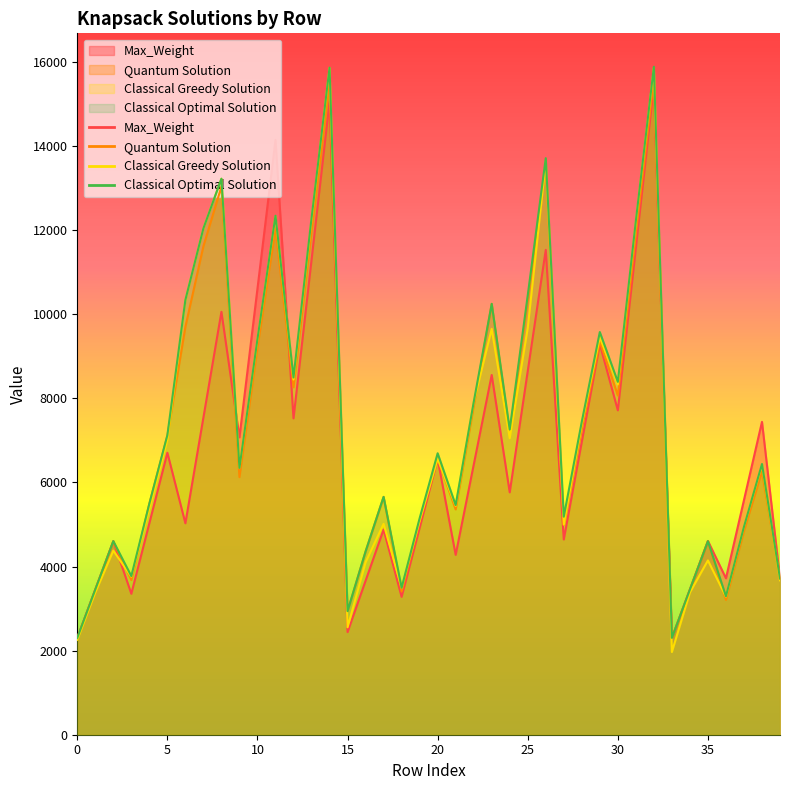

How many interior local peaks does the Classical Optimal Solution series have?

12